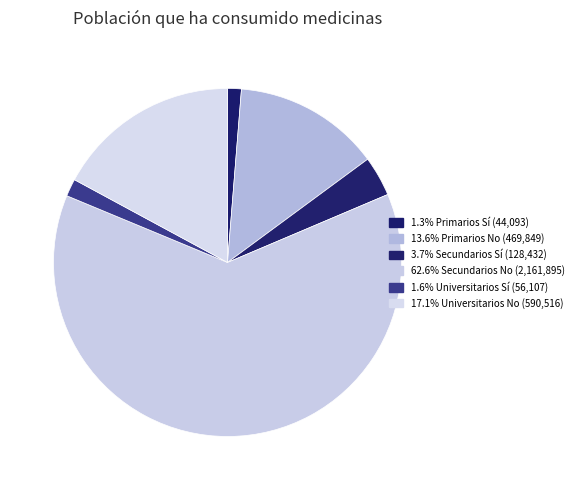

How many segments does this pie chart have?

6